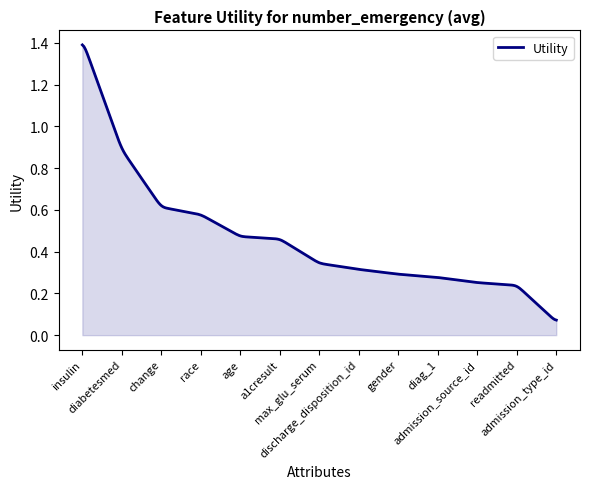

Is this an area chart (filled region under the line)?

Yes